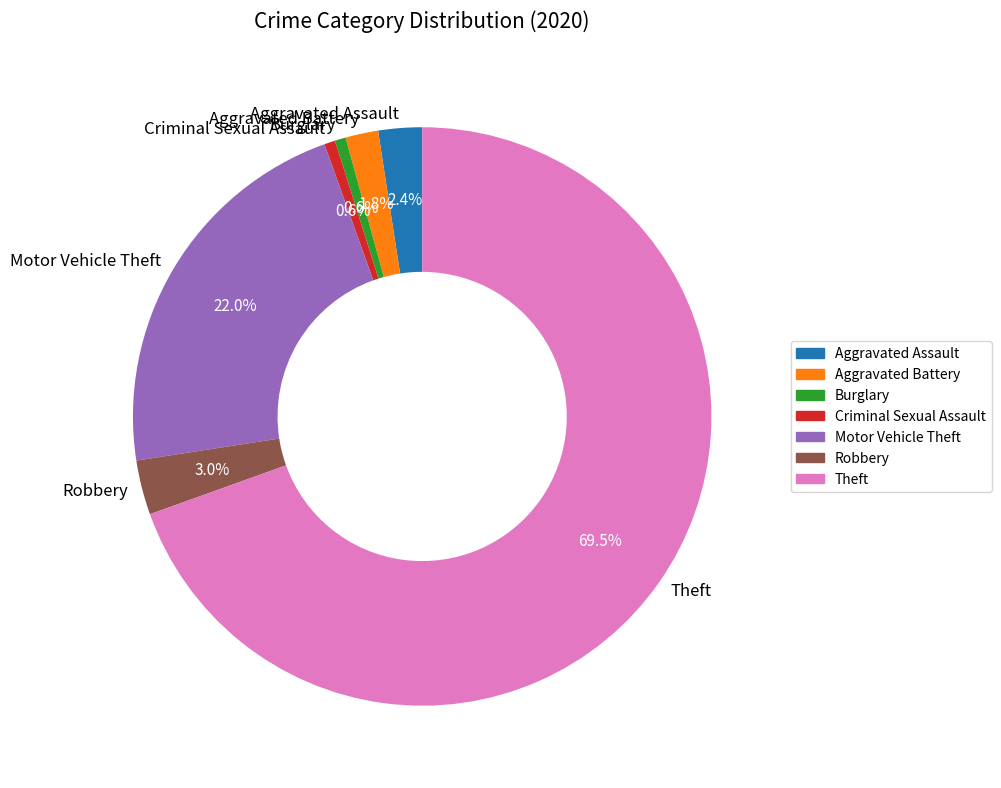

Between Theft and Burglary, which is larger?

Theft